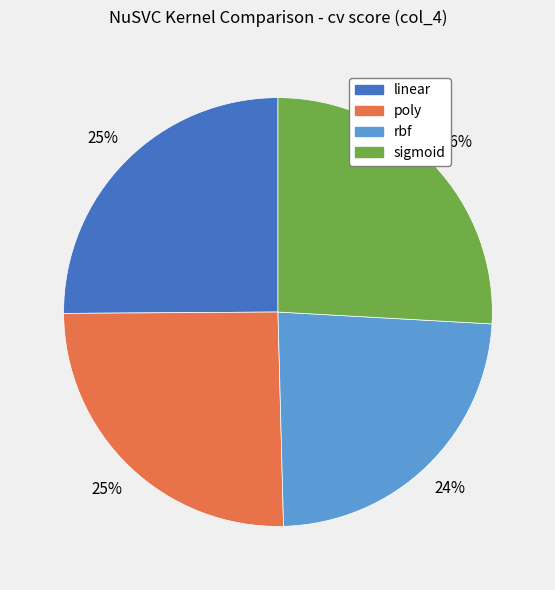

To the nearest percent, what is the combined percentage of linear and sigmoid?

51%